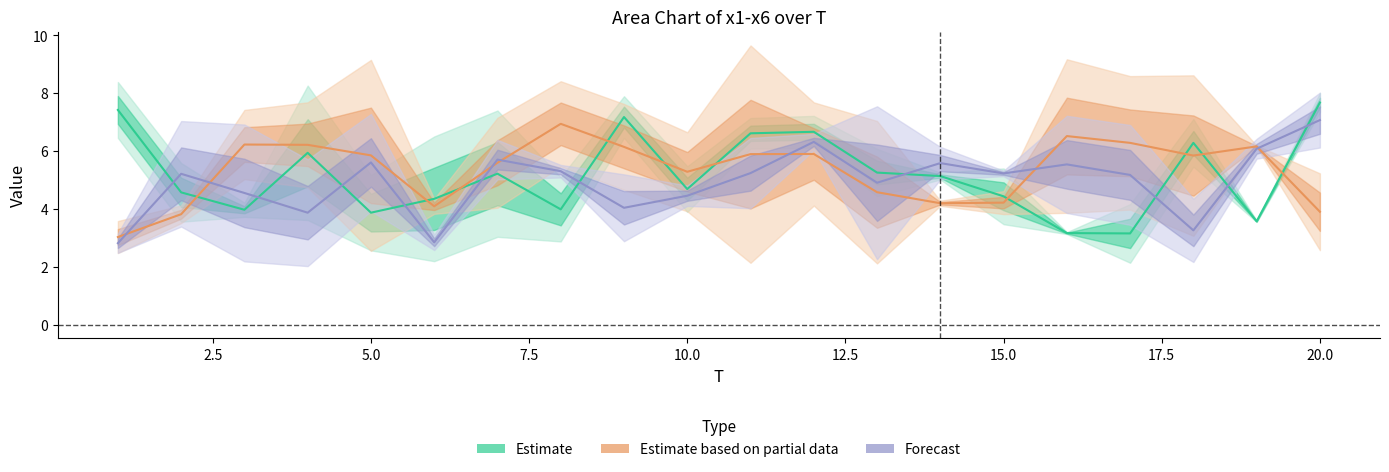

What is the difference between the maximum and second lowest values in the Estimate based on partial data series?

3.1